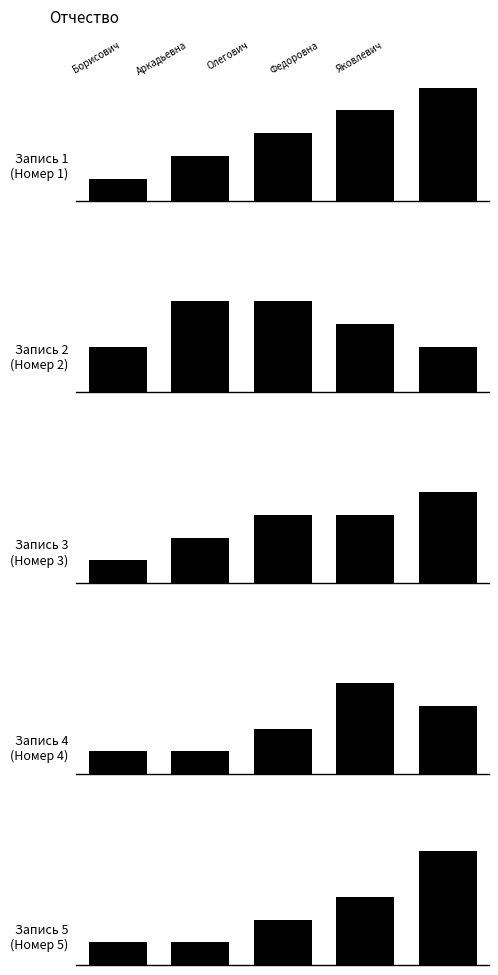

What is the sum of the Запись 2 values at 0 and 2?

6